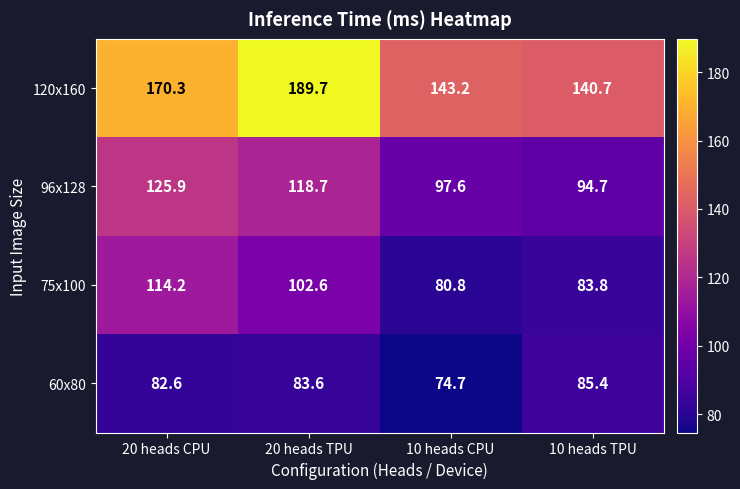

At which label is 120x160 closest to 165?

20 heads CPU